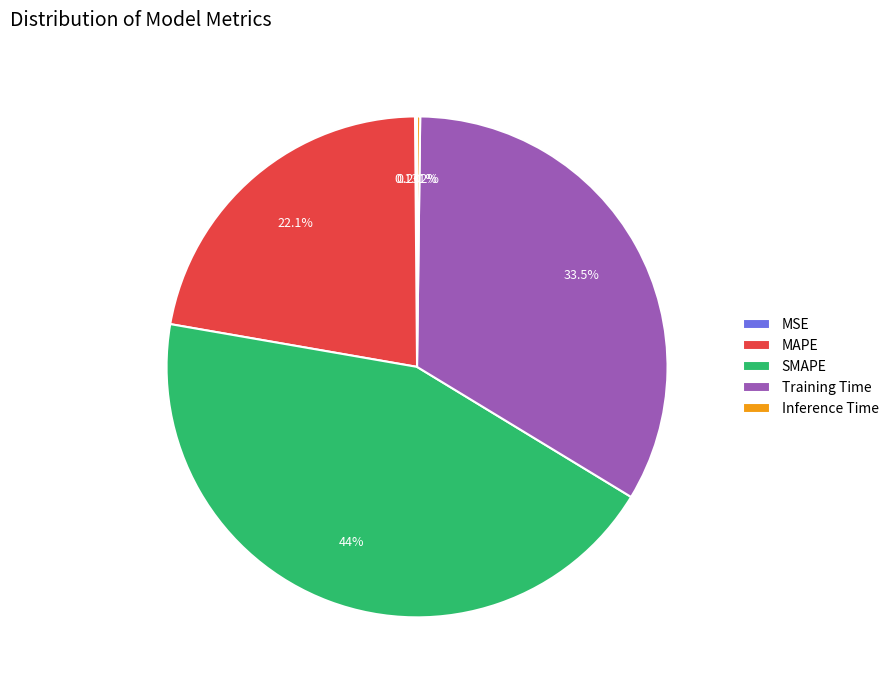

Which category has the biggest portion of the pie?

SMAPE